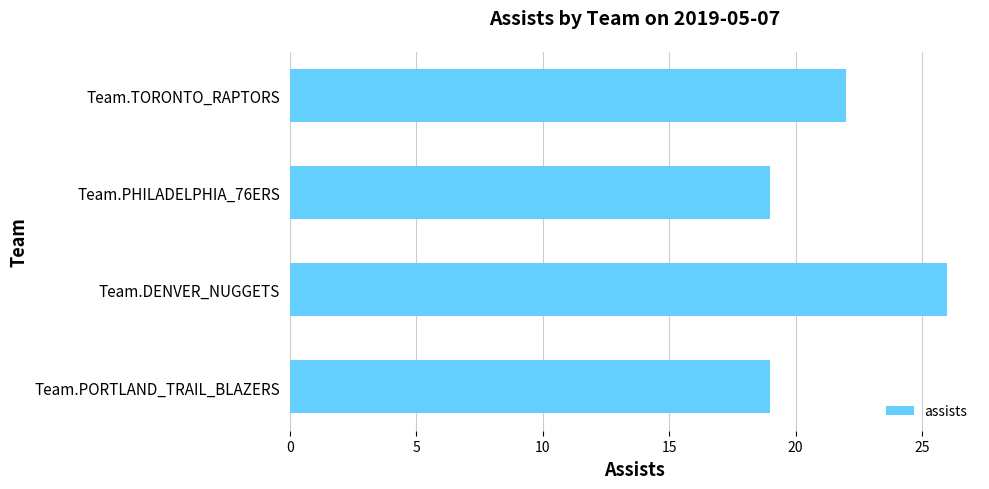

What is the change in value from Team.DENVER_NUGGETS to Team.PHILADELPHIA_76ERS?

-7